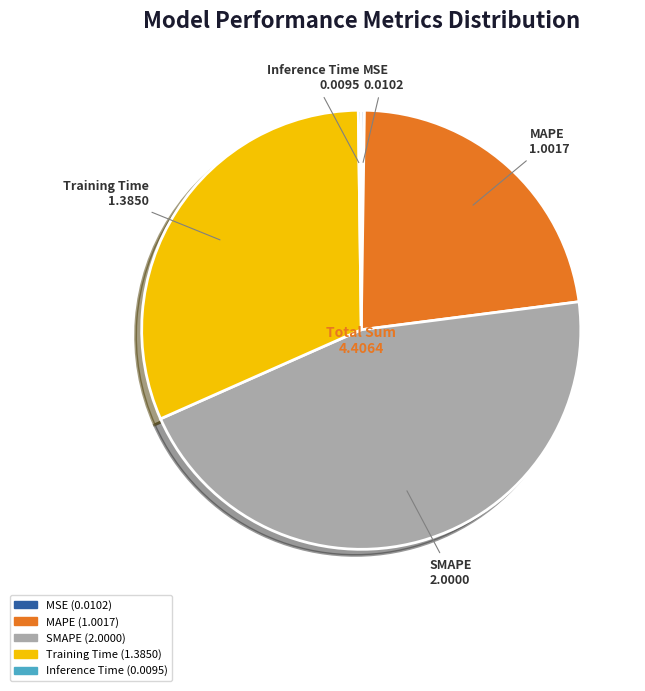

Is the sum of SMAPE and Training Time greater than half?

Yes